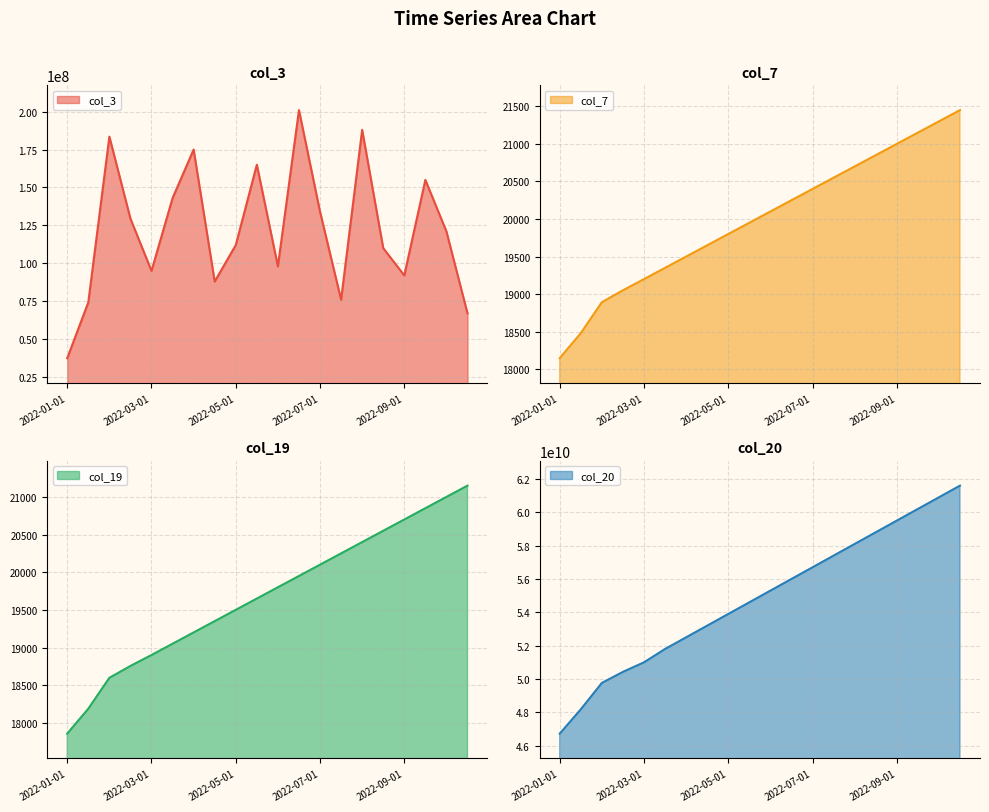

What is the difference between the maximum and second lowest values in the col_3 series?

134000000